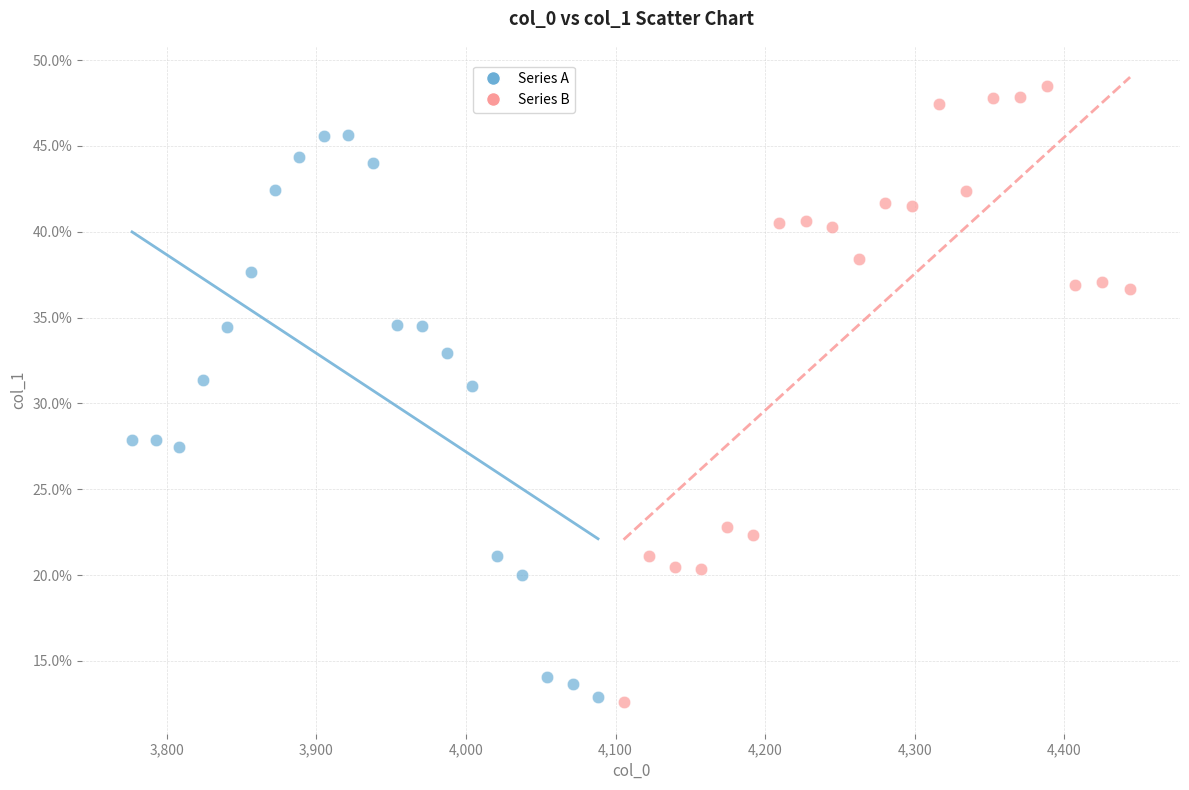

Which series has the largest Y range (max minus min)?

Series B